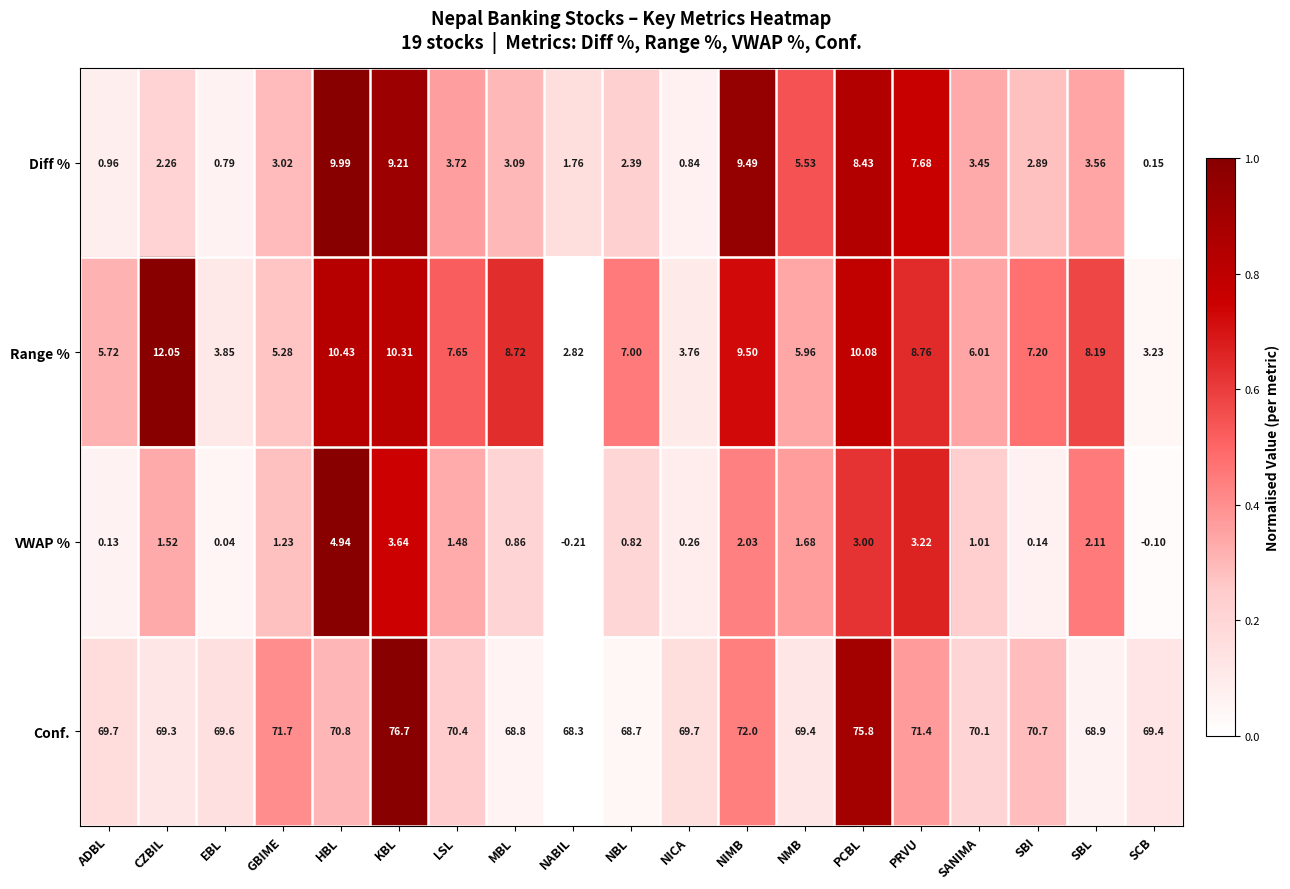

At which label is Diff % closest to 5?

NMB